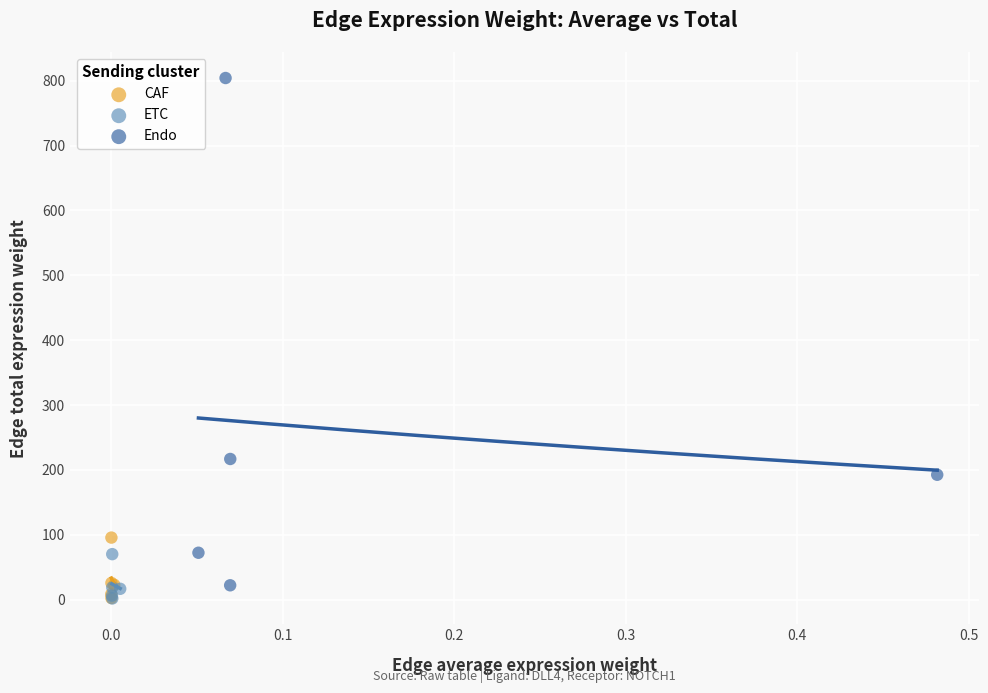

Which series has the widest spread of Y values?

Endo